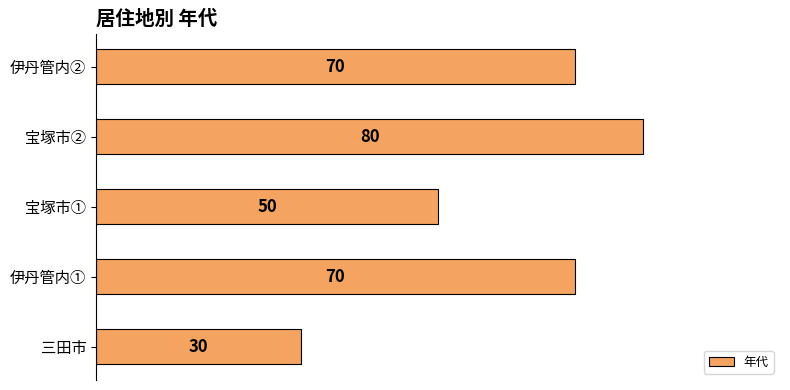

Reading bottom to top, what are all the values shown in this chart?

30	70	50	80	70